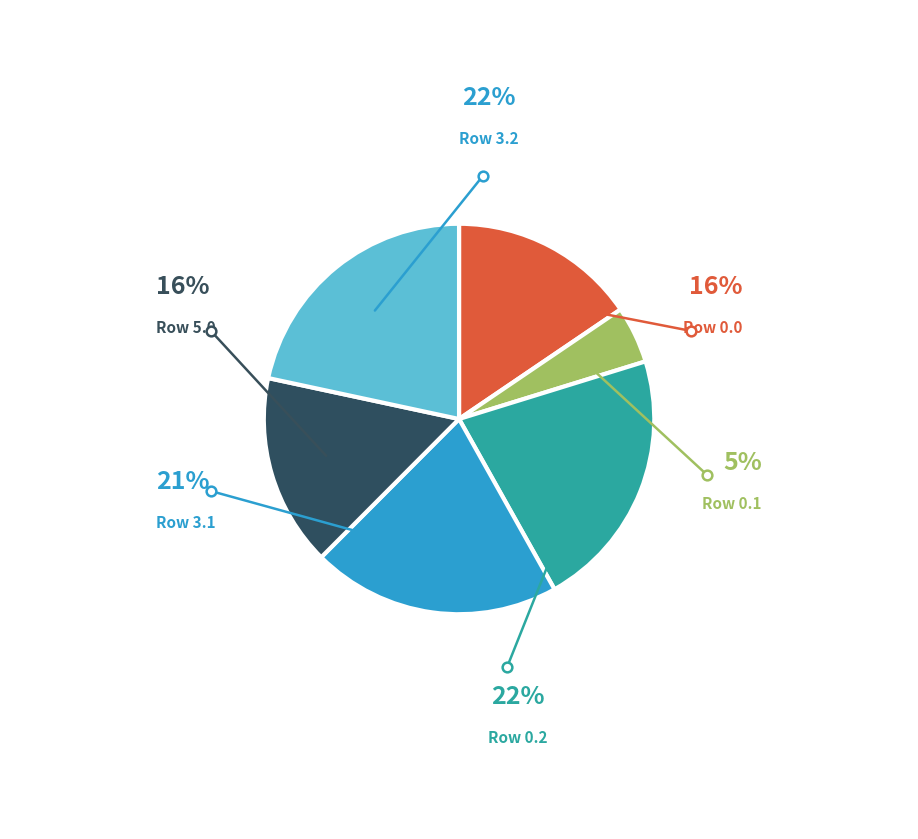

Is there any slice that represents more than half of the pie?

No